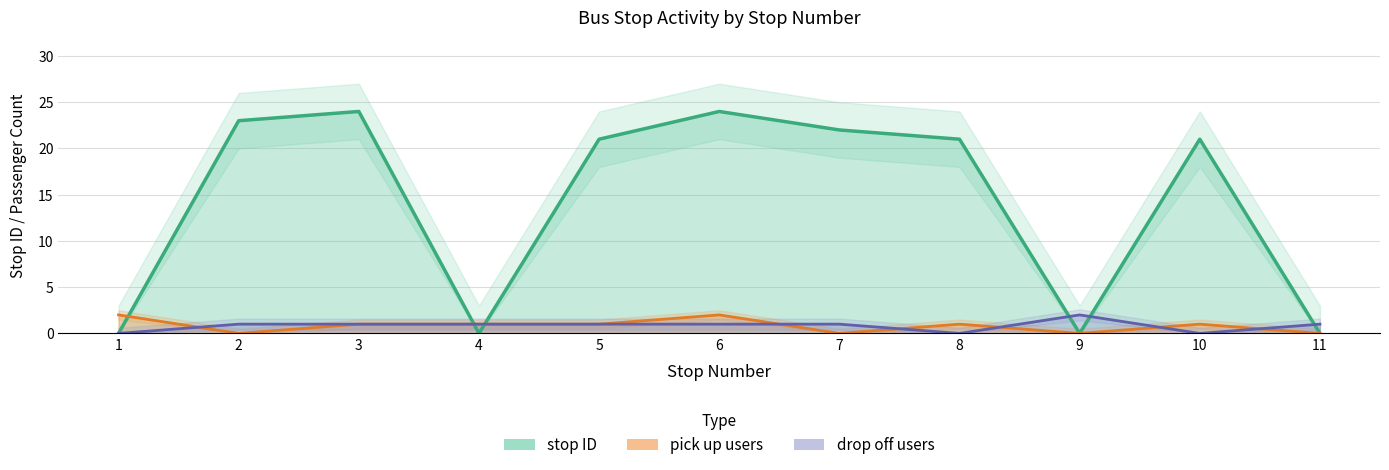

What is the difference between the maximum and minimum values in the drop off count series?

2